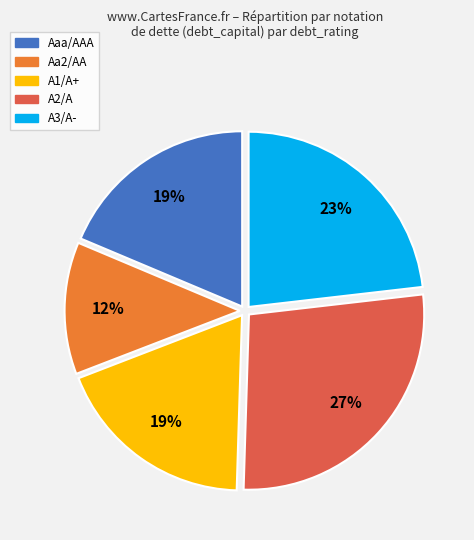

Is the sum of A2/A and A1/A+ greater than half?

No